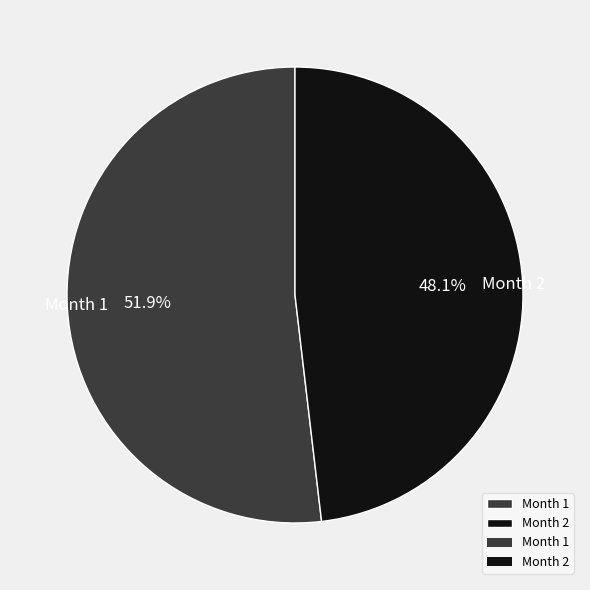

How many segments does this pie chart have?

2